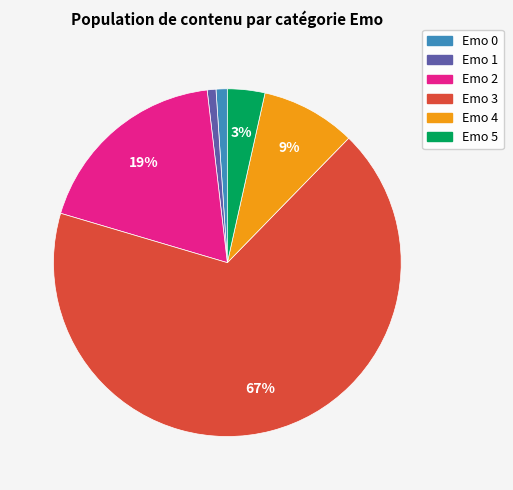

To the nearest percent, what is the difference between the largest and smallest slice percentages?

66%